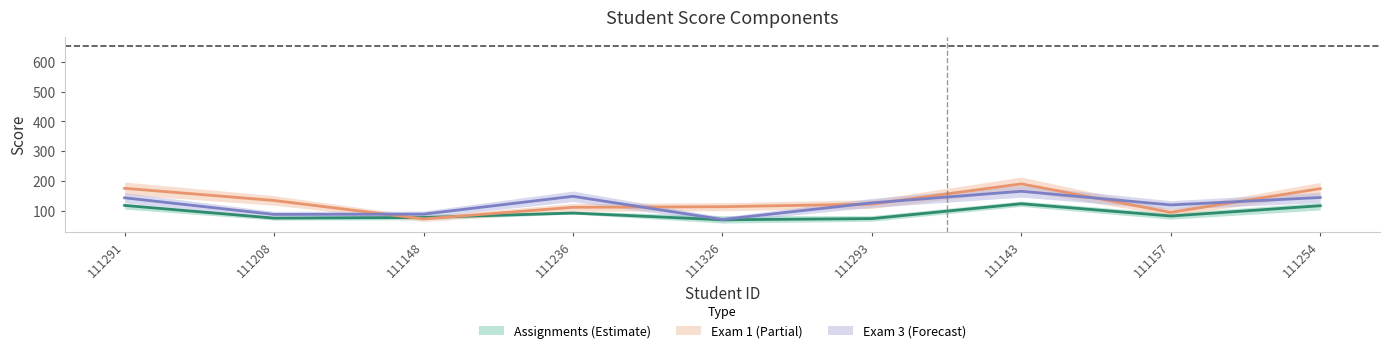

Reading left to right, list all the values displayed in this chart.

Total: 111291=117.3	111208=74.7	111148=76.7	111236=91.7	111326=69.0	111293=73.0	111143=123.0	111157=81.7	111254=116.3
Exam 1: 111291=175.0	111208=134.0	111148=72.0	111236=111.0	111326=113.0	111293=122.0	111143=190.0	111157=94.0	111254=174.0
Exam 3: 111291=143.0	111208=87.0	111148=88.0	111236=148.0	111326=70.0	111293=126.0	111143=165.0	111157=119.0	111254=144.0